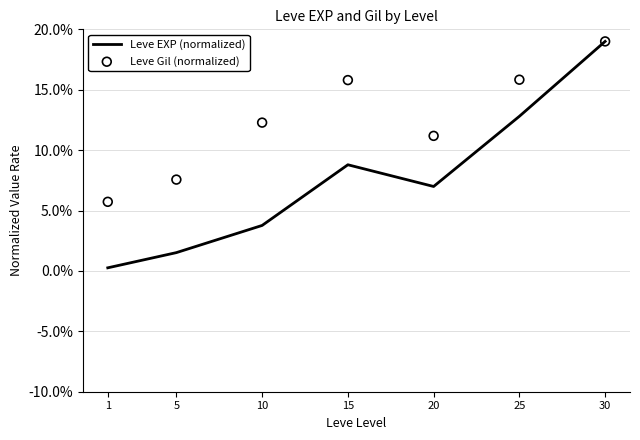

What is the total value across all series at 10?

16.0